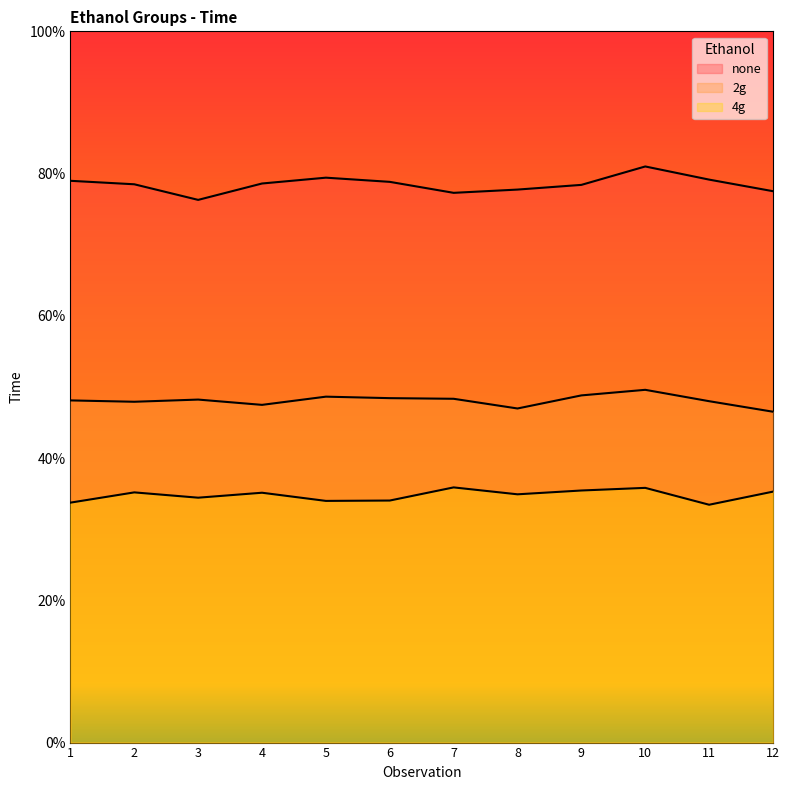

Where is 2g nearest to the value 48?

11